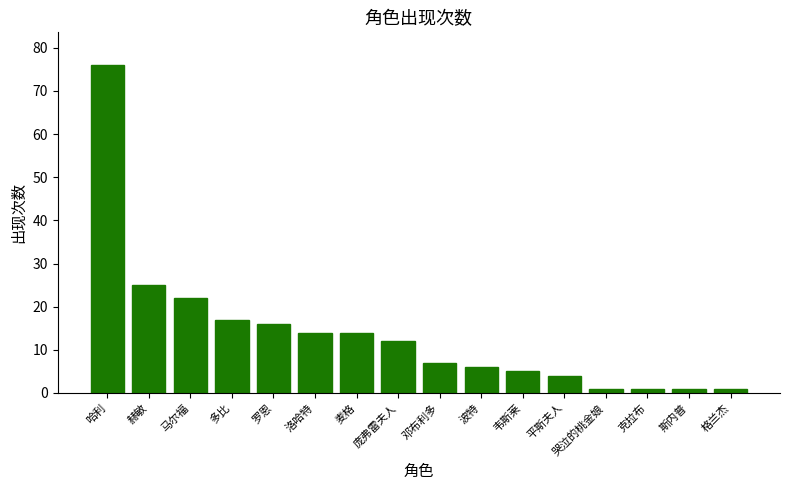

Between 韦斯莱 and 斯内普, which is larger?

韦斯莱